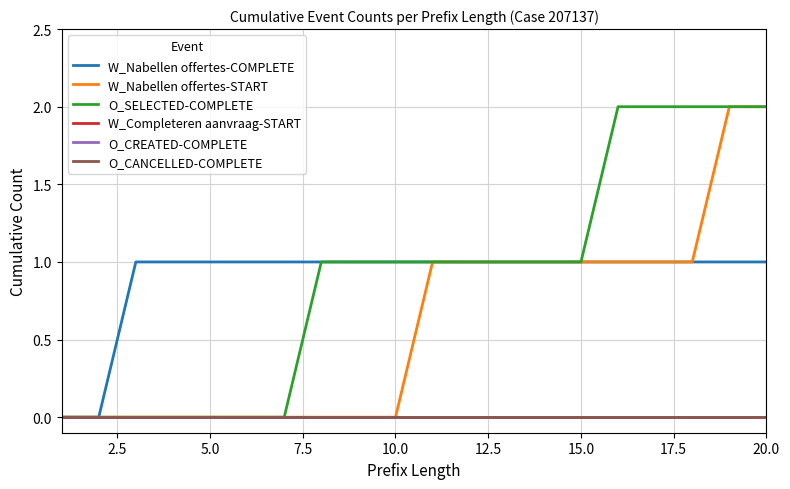

Is this an area chart (filled region under the line)?

No